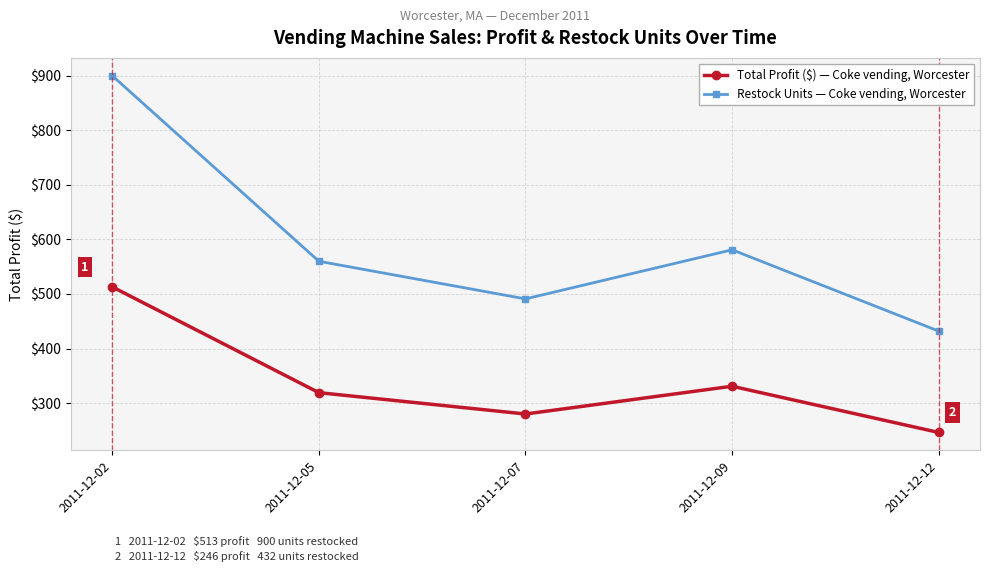

Reading left to right, transcribe all the data shown in this chart.

Total Profit ($) — Coke vending, Worcester: 513.0	319.2	280.1	331.0	246.2
Restock Units — Coke vending, Worcester: 900.0	560.0	491.0	581.0	432.0